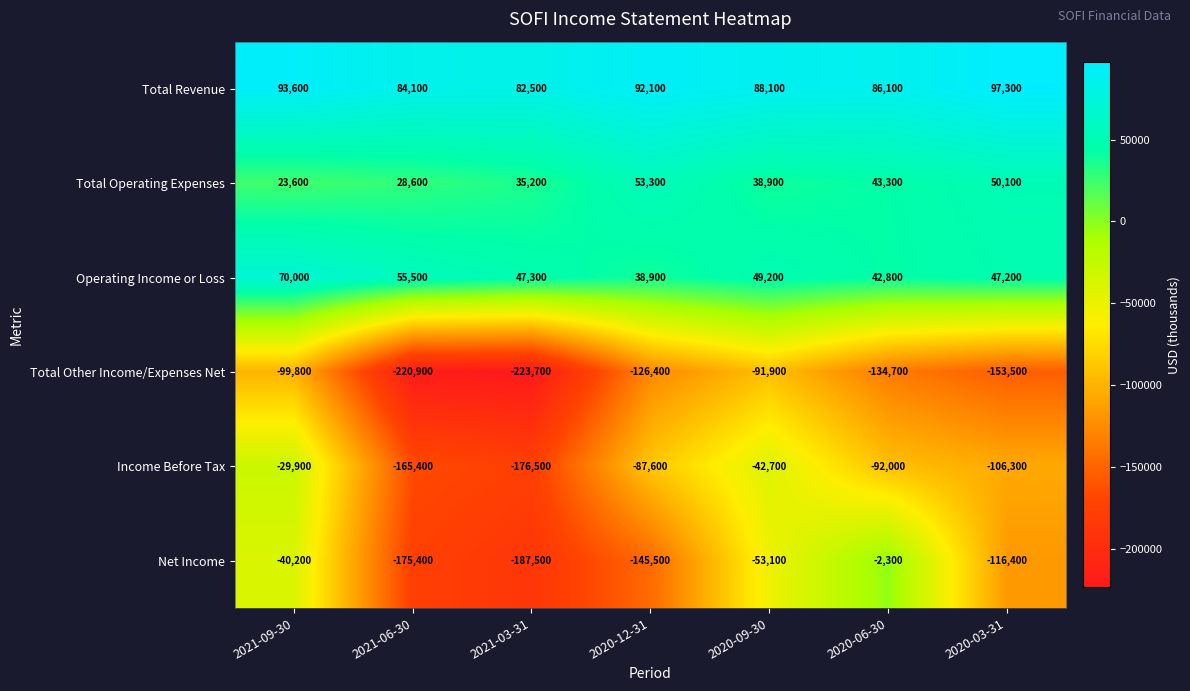

What is the average value of the Total Operating Expenses series?

39000